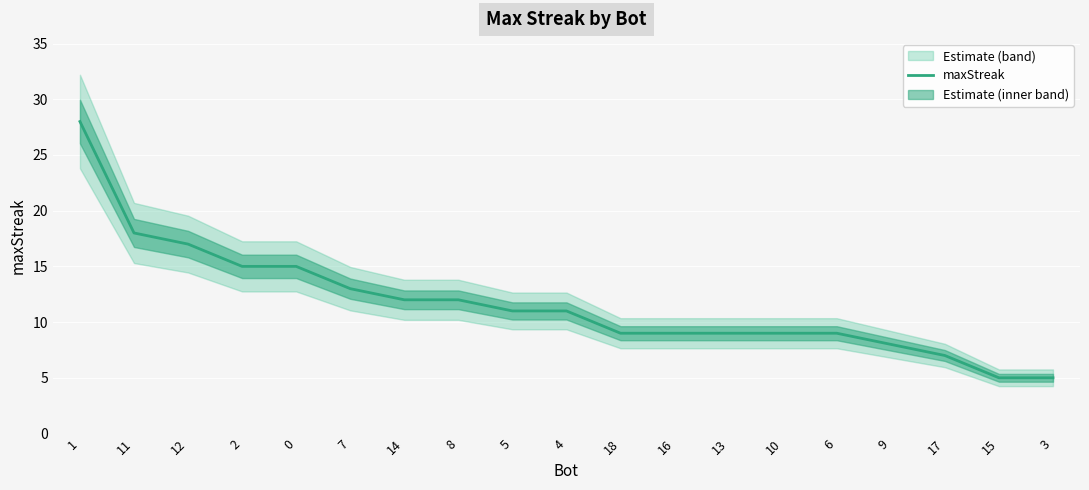

Read the value at 16, to the nearest 10.

10